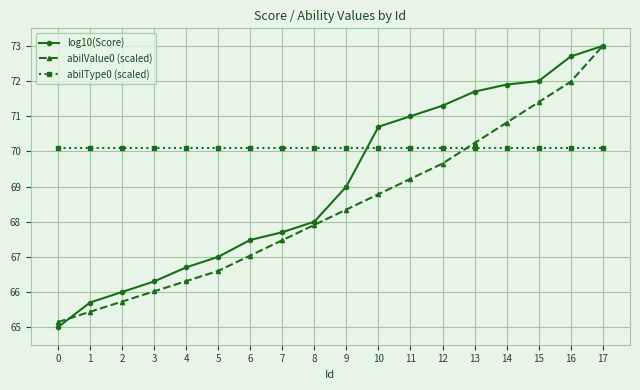

What are all the series names shown in the legend?

log10(Score), abilValue0 (scaled), abilType0 (scaled)